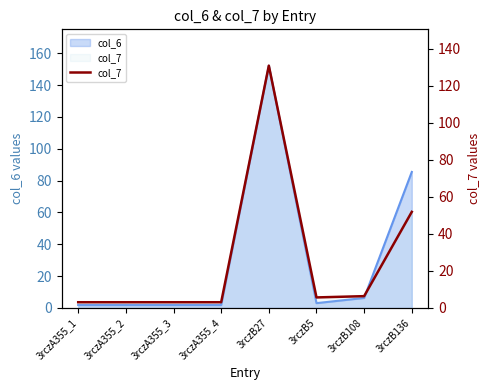

Does the chart display data point markers on the line(s)?

No